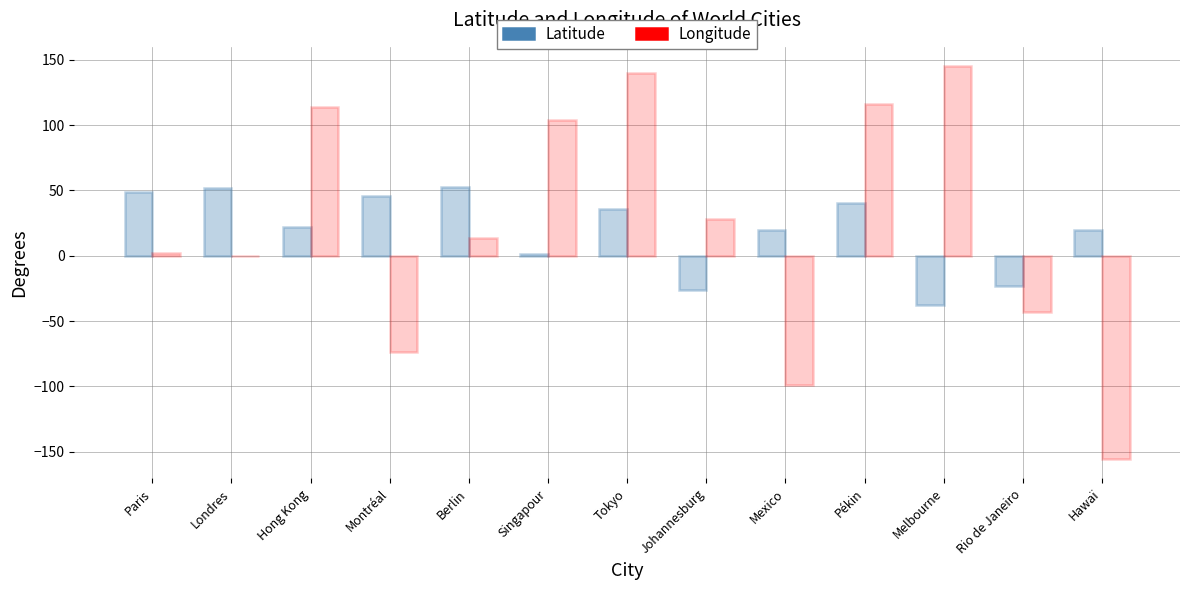

Is it true that Latitude equals 19.4 at Mexico?

True